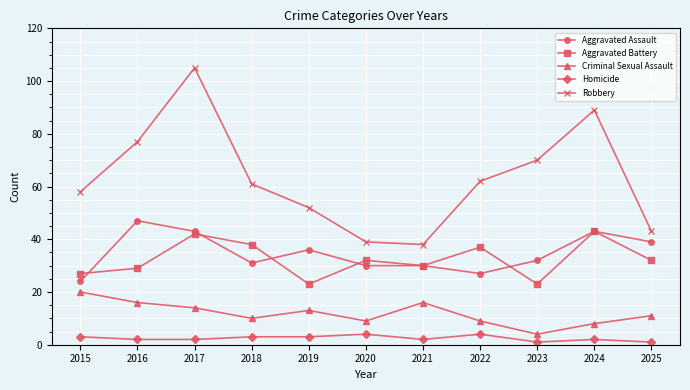

What is the difference between the Aggravated Battery values at 2024 and 2015?

16